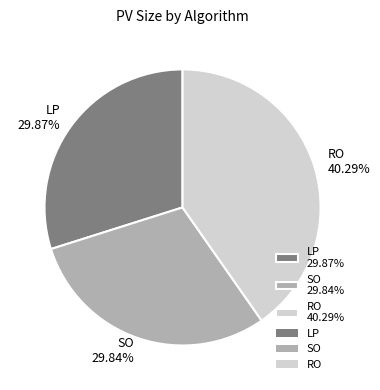

Do SO 29.84% and RO 40.29% together represent more than half of the pie?

Yes